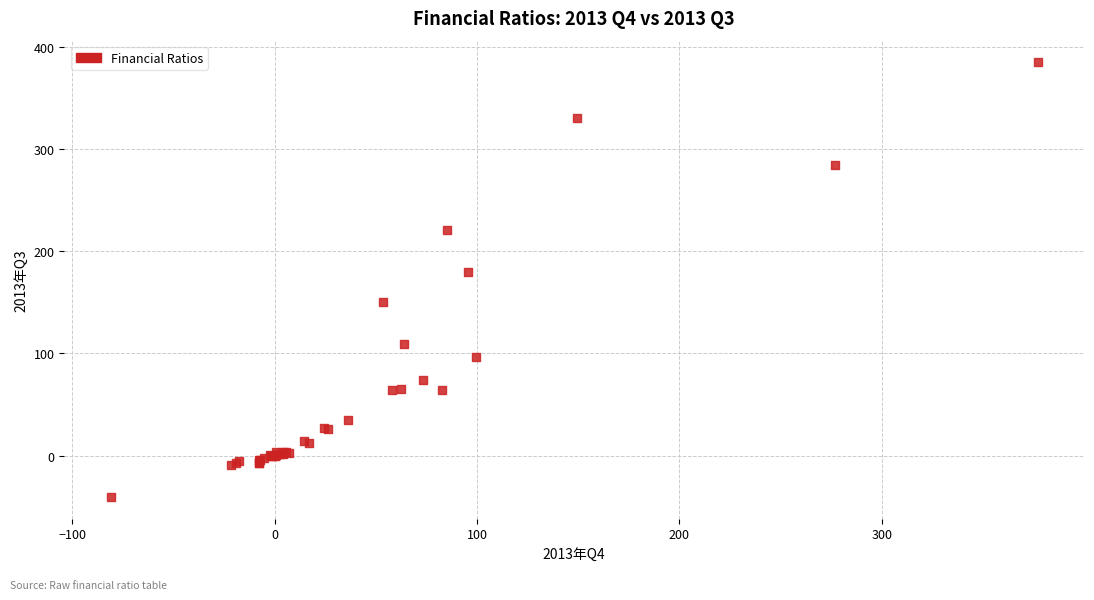

What Y value in the scatter plot is closest to 172?

179.8